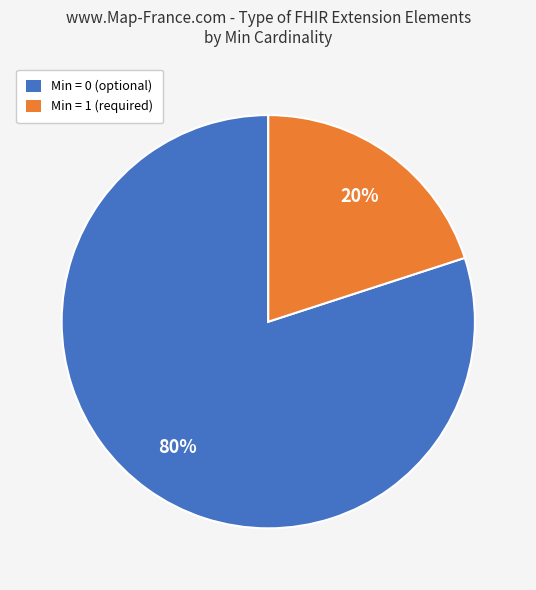

How many segments does this pie chart have?

2